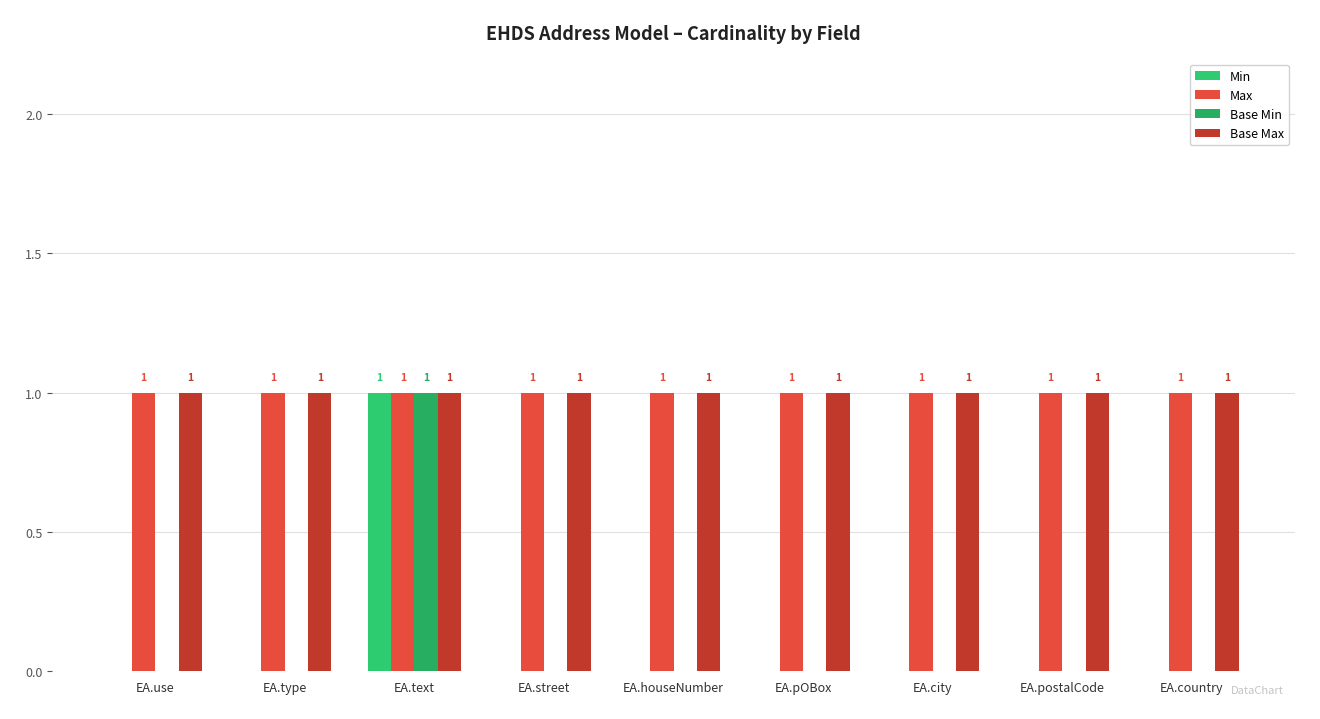

What is the label of the 9th bar from the left?

EA.country